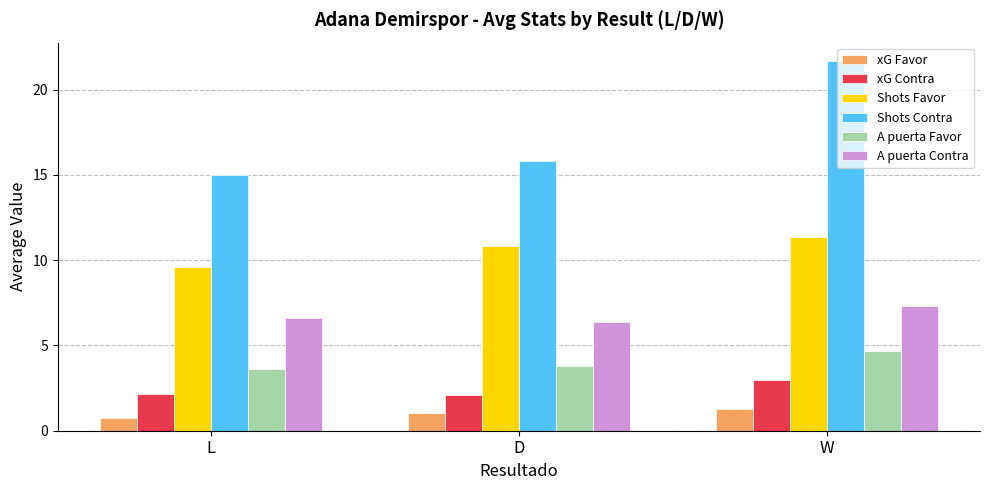

Between D and W, which series saw the biggest shift?

Shots Contra